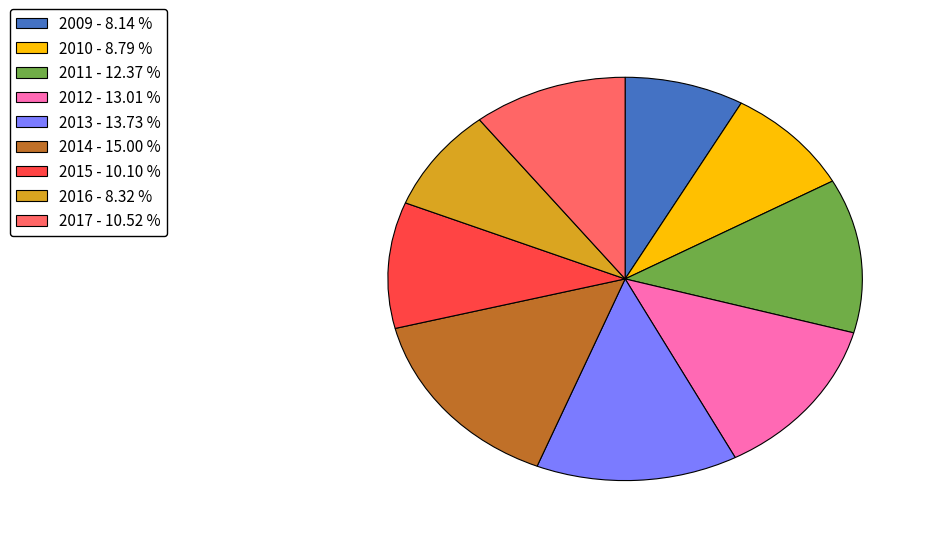

Which has a higher value, 2016 or 2011?

2011